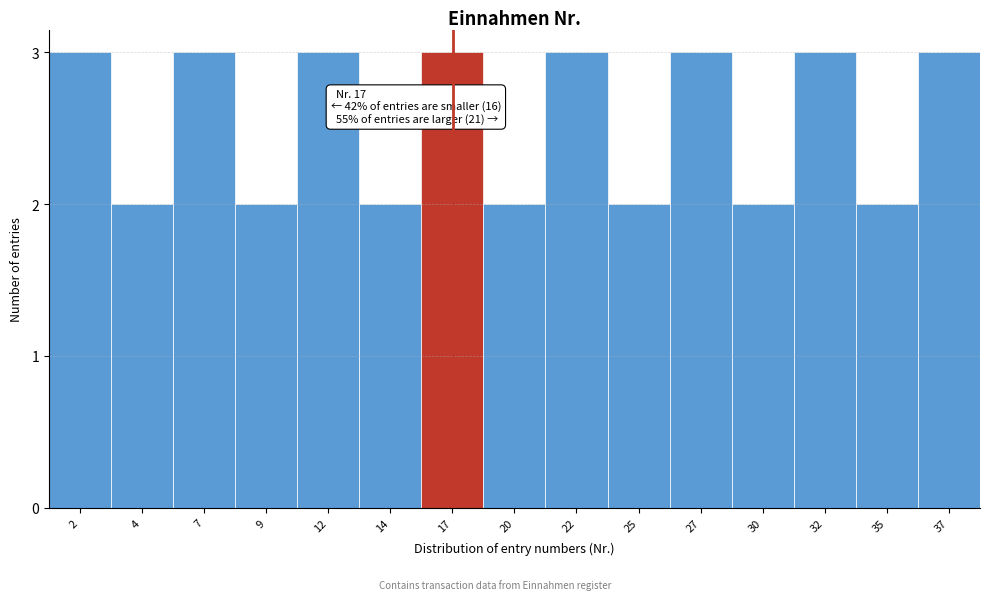

Reading left to right, what are all the values shown in this chart?

3	2	3	2	3	2	3	2	3	2	3	2	3	2	3